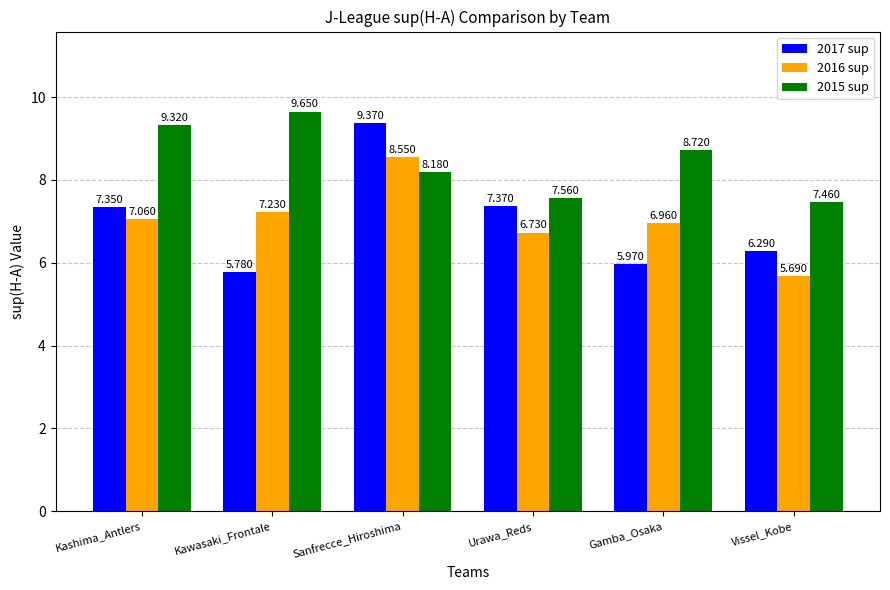

Rank the categories by 2015 sup value from highest to lowest.

Kawasaki_Frontale, Kashima_Antlers, Gamba_Osaka, Sanfrecce_Hiroshima, Urawa_Reds, Vissel_Kobe